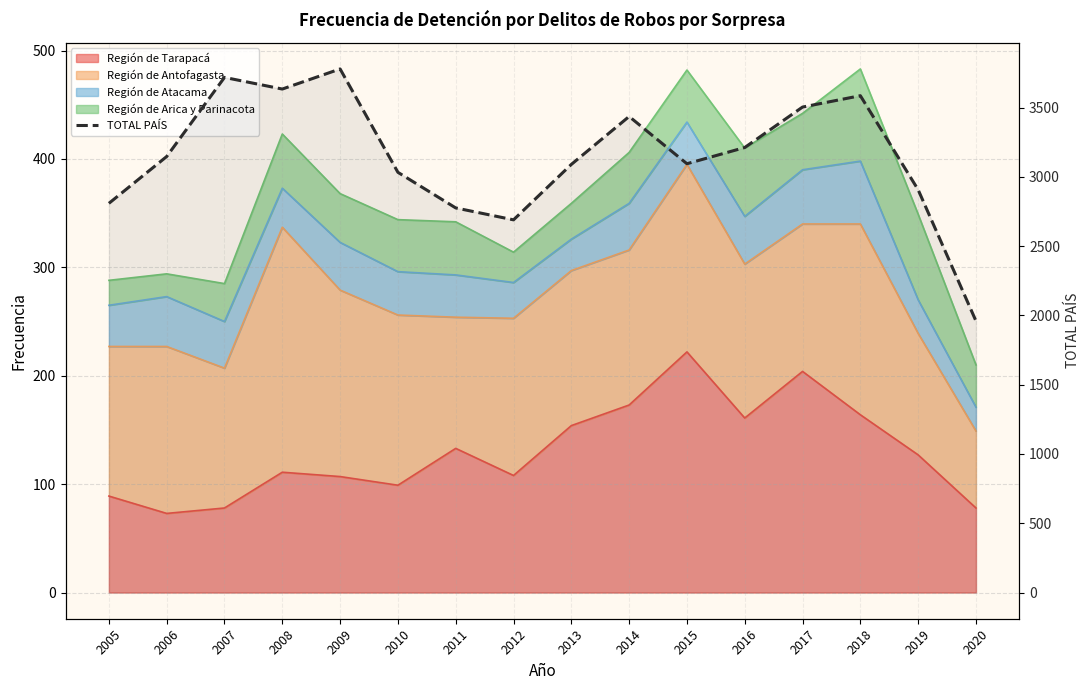

Where does the data first go above 3147?

2007